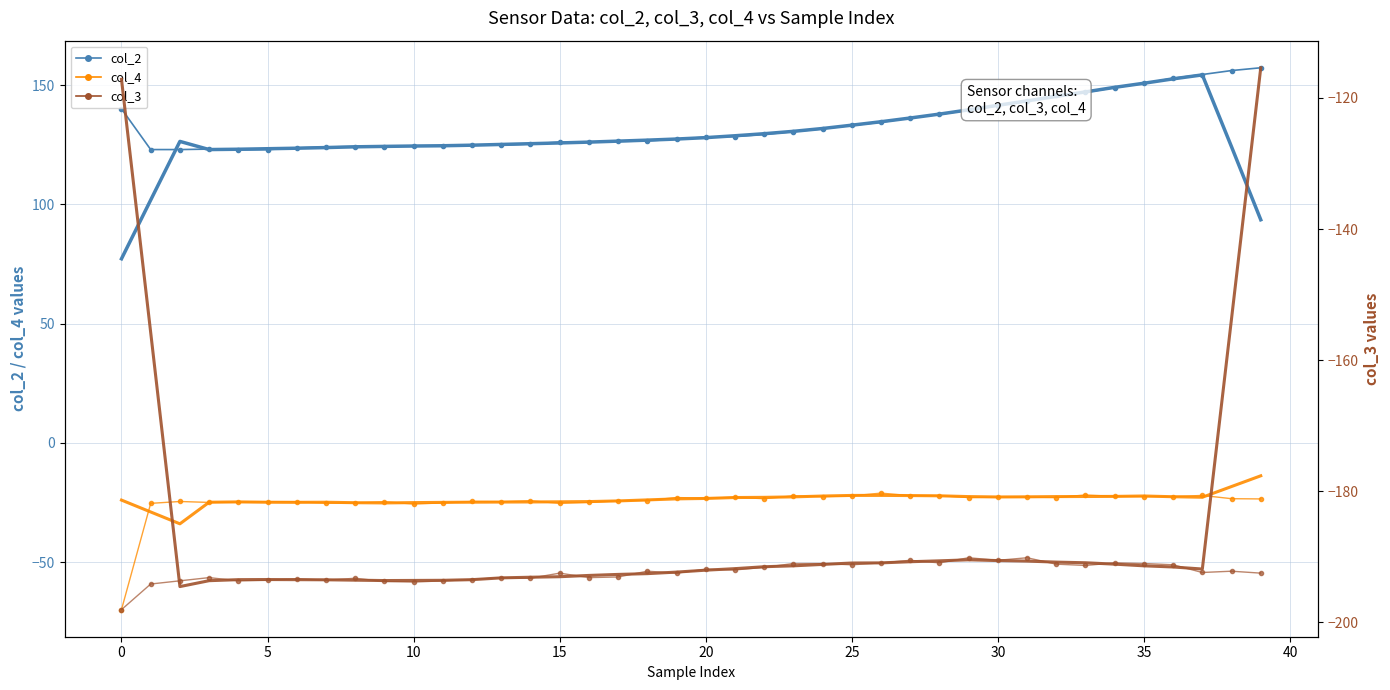

What is the average value of the col_2 (smoothed) series?

129.0